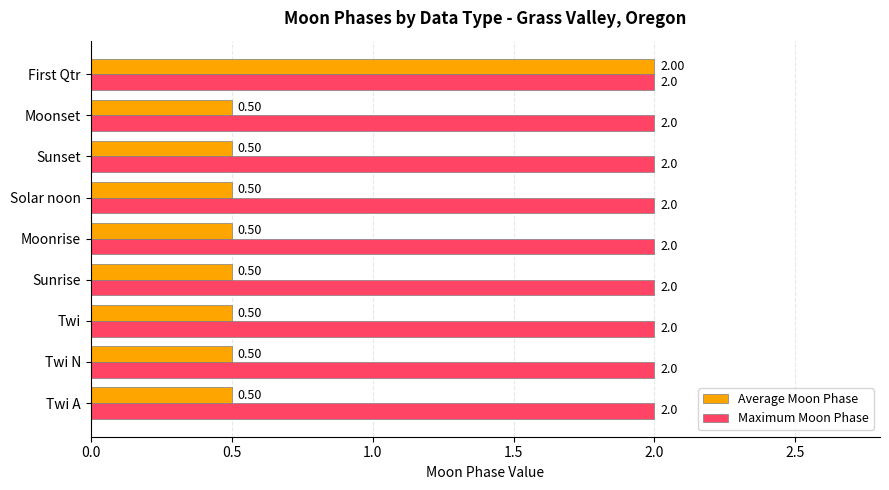

Count the number of data series in this chart.

2